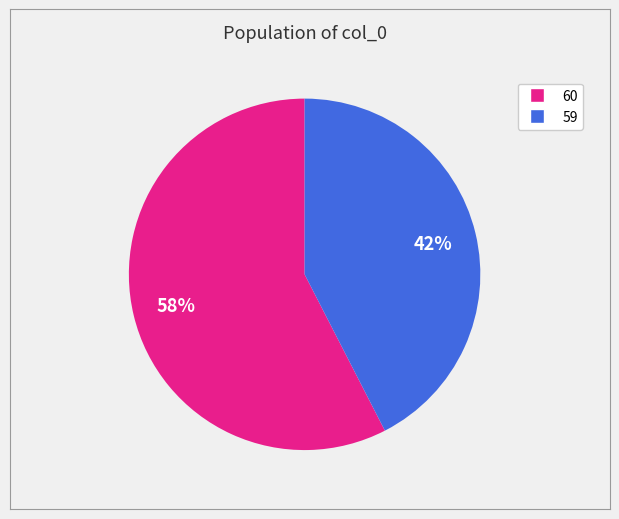

To the nearest percent, what is the average slice percentage?

50%